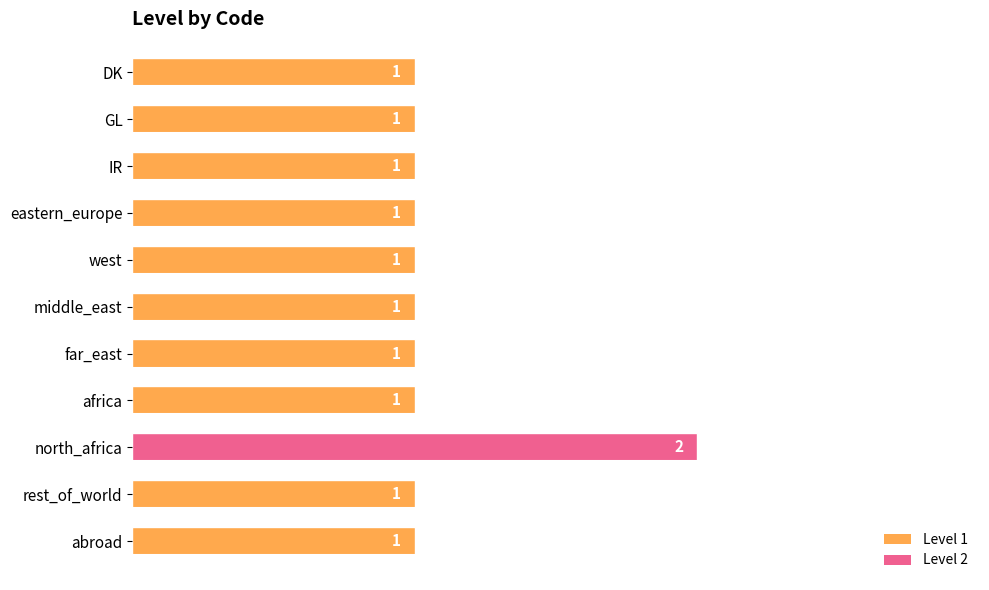

The value at middle_east is 0. True or false?

False